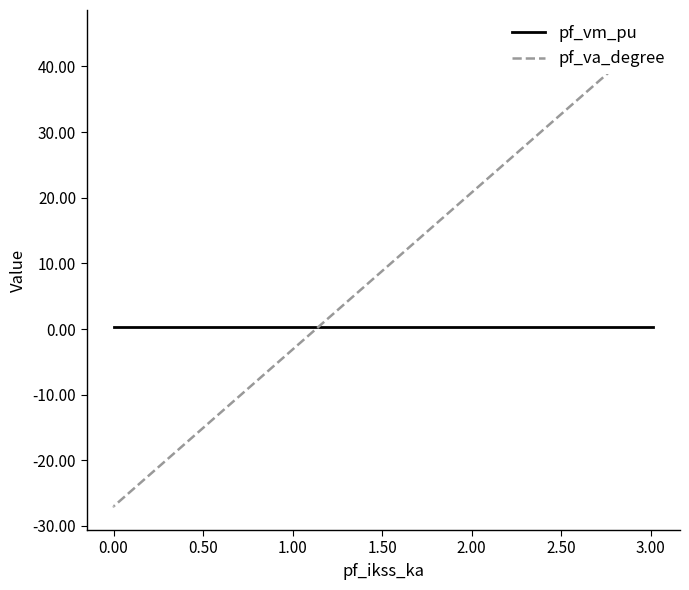

How many values in the pf_va_degree series exceed -27?

1